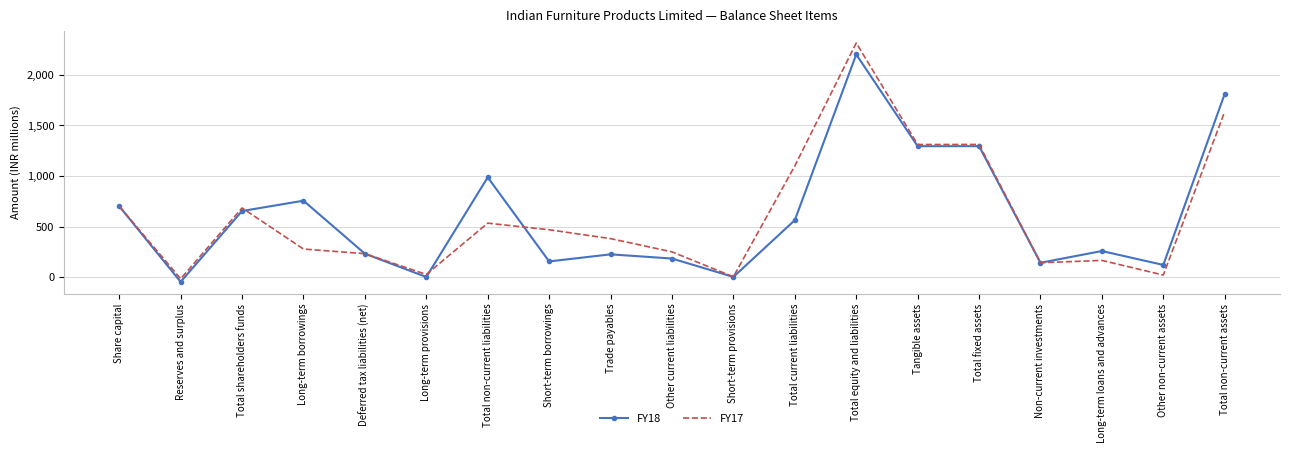

Which series has the widest spread of values?

FY17